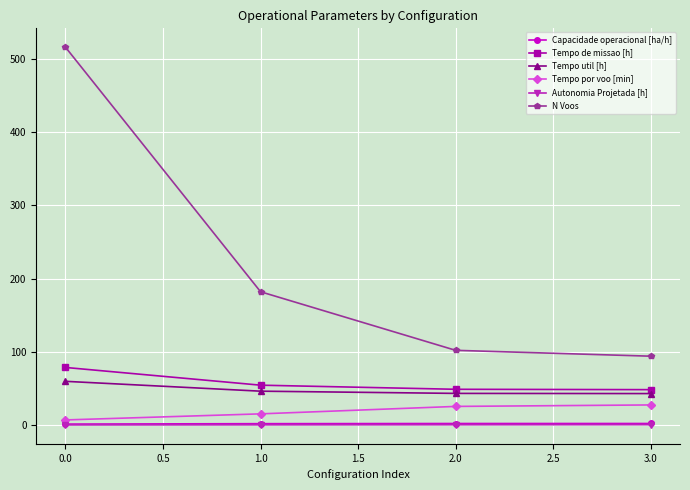

What is the lowest value of the Tempo de missao [h] series?

48.3